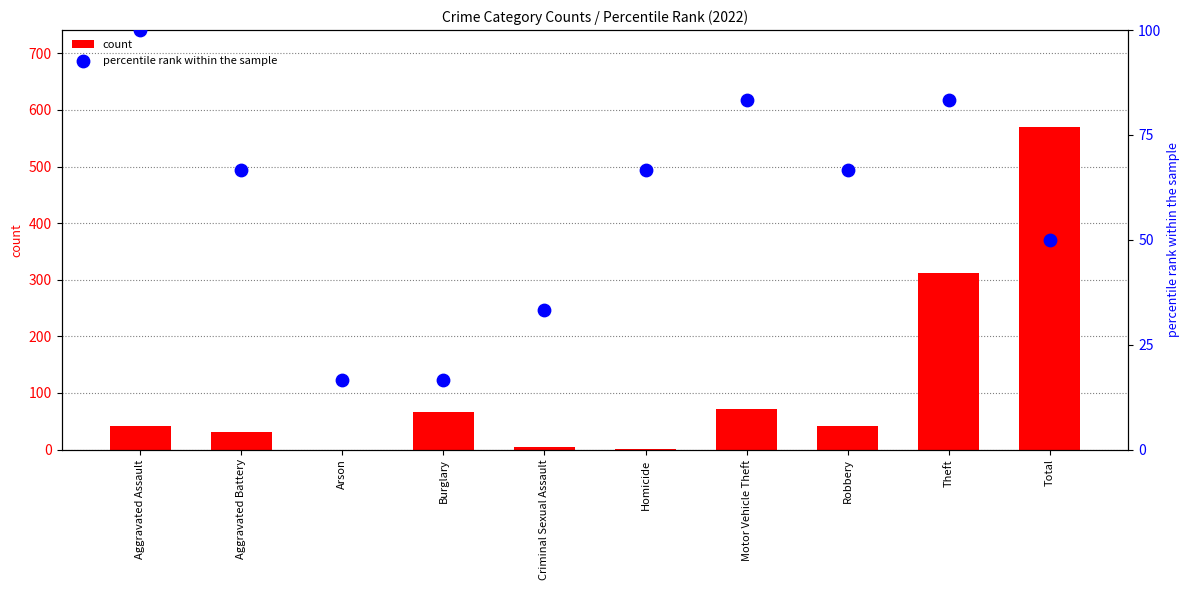

What is the total value across all series at Homicide?

67.7